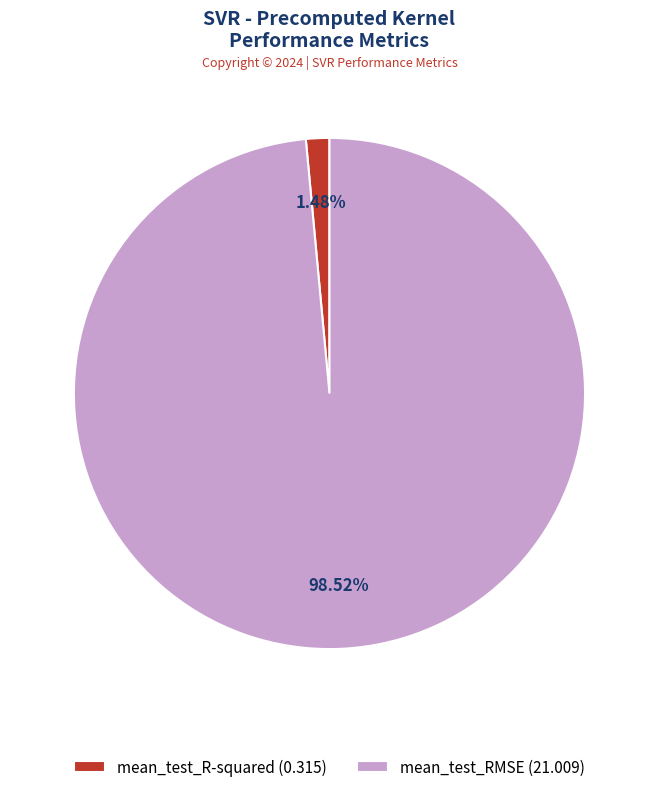

Which category accounts for the majority?

mean_test_RMSE